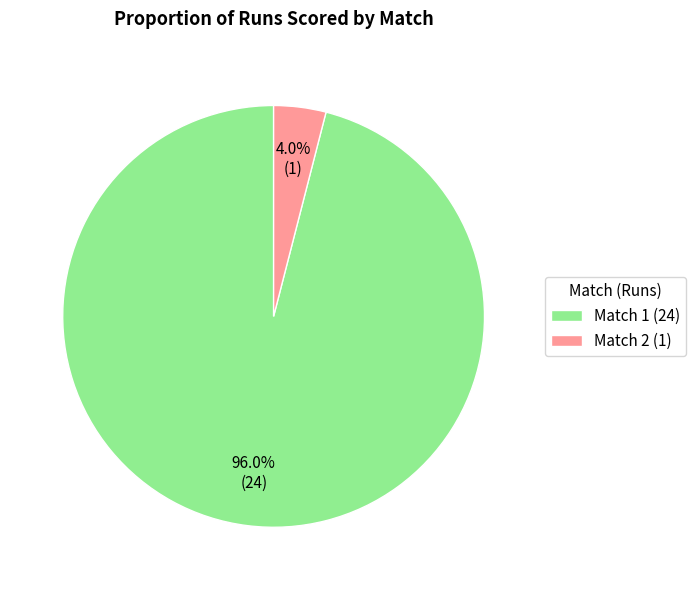

What percentage is the Match 1 slice, to the nearest percent?

96%